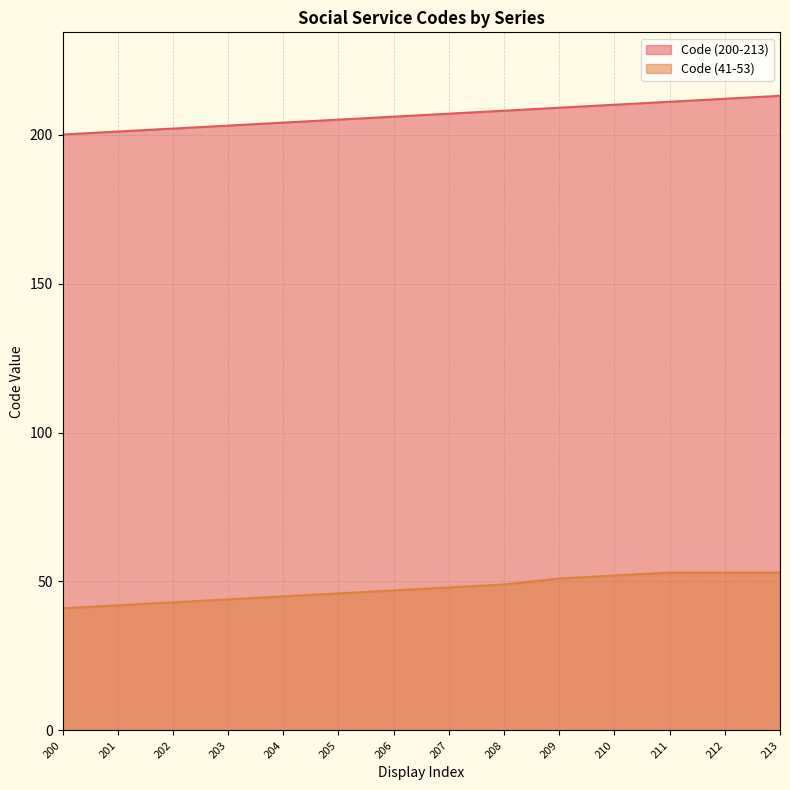

What is the approximate value of Code (200-213) at 213, to the nearest 5?

215